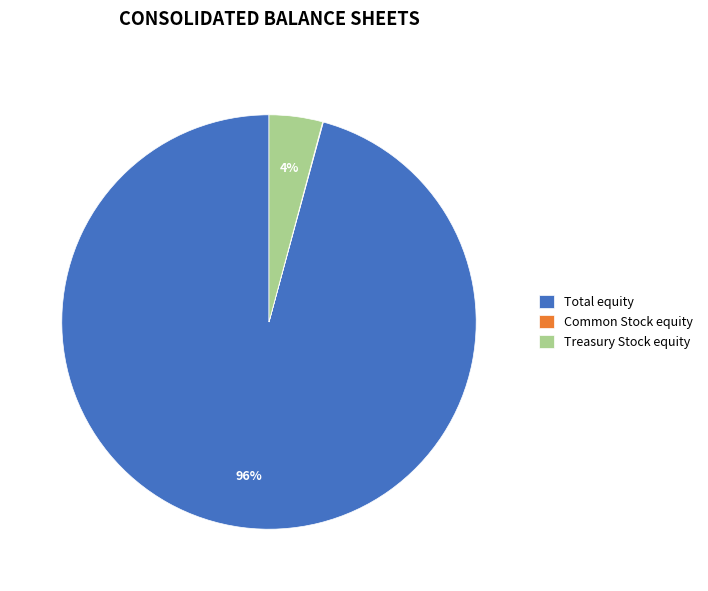

Is the sum of Treasury Stock equity and Total equity greater than half?

Yes